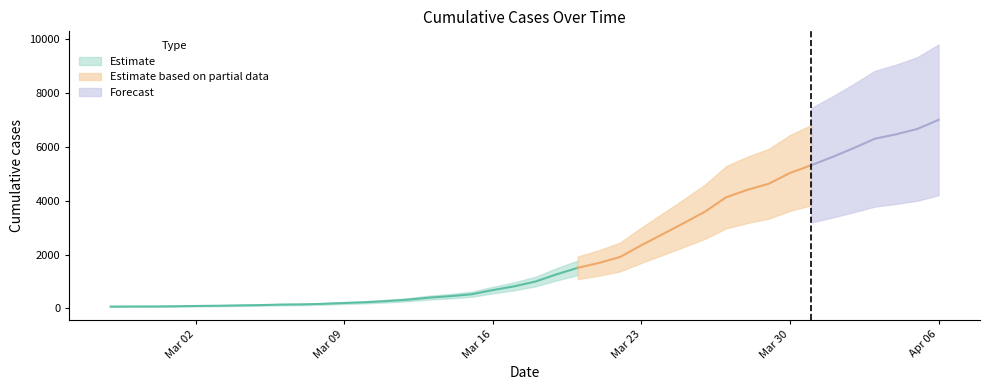

The value at 2020-03-18 is 993. True or false?

True